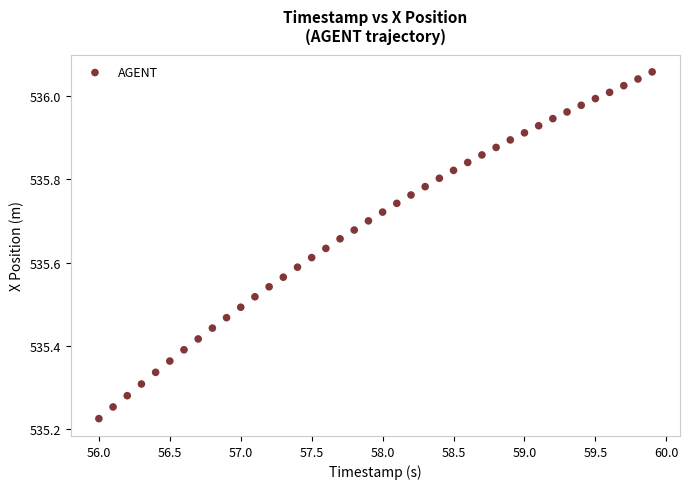

What is the range of X values (max minus min)?

3.9